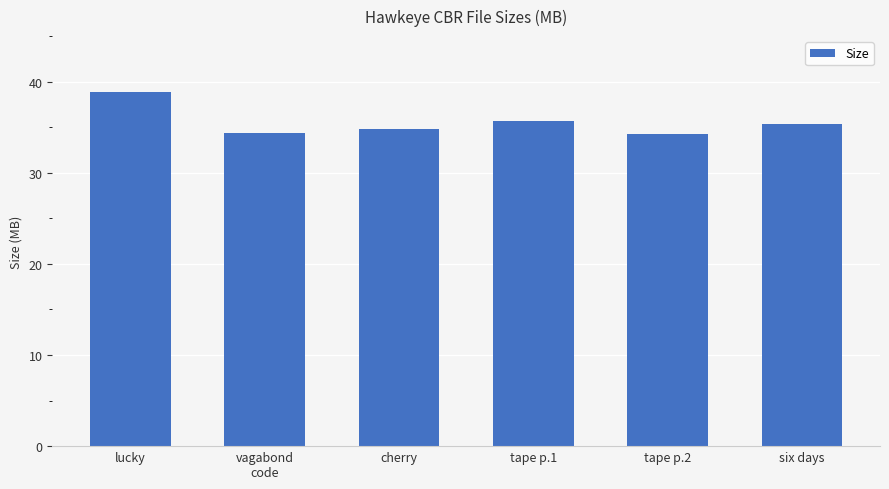

What is the change in value from lucky to tape p.1?

-3.2